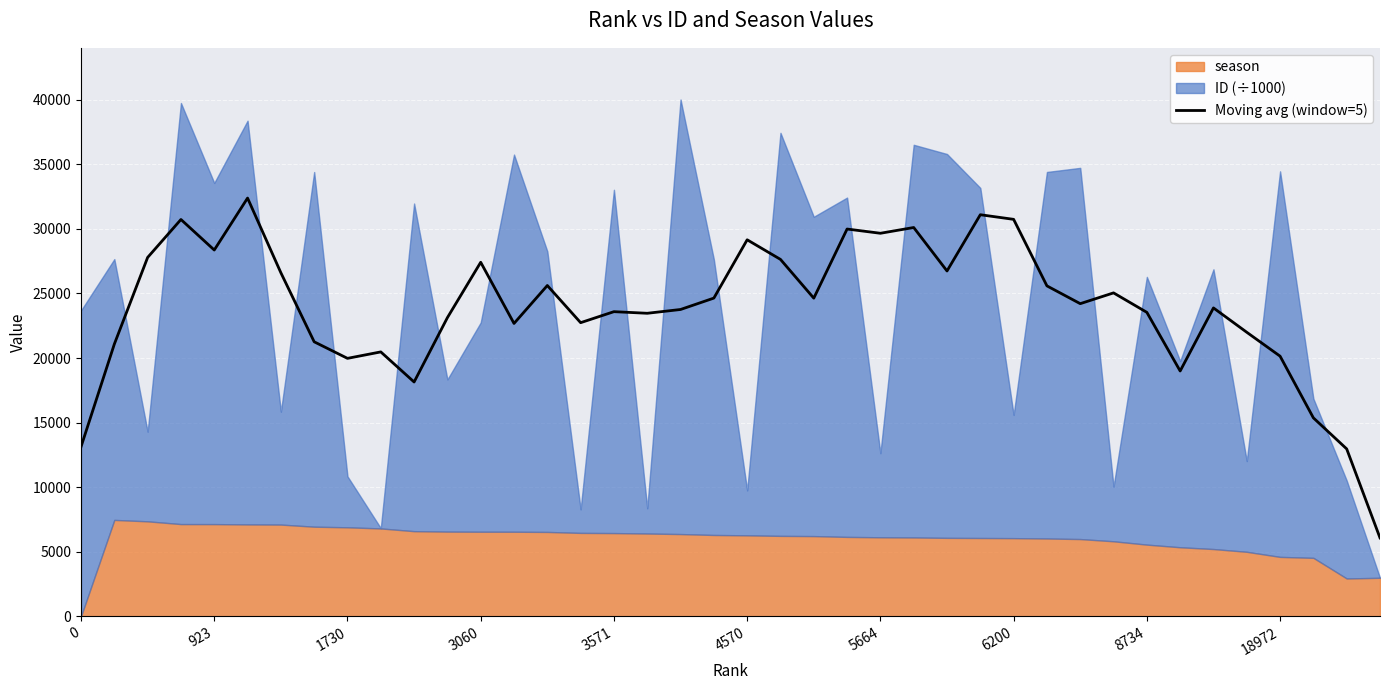

Does the chart display data point markers on the line(s)?

No